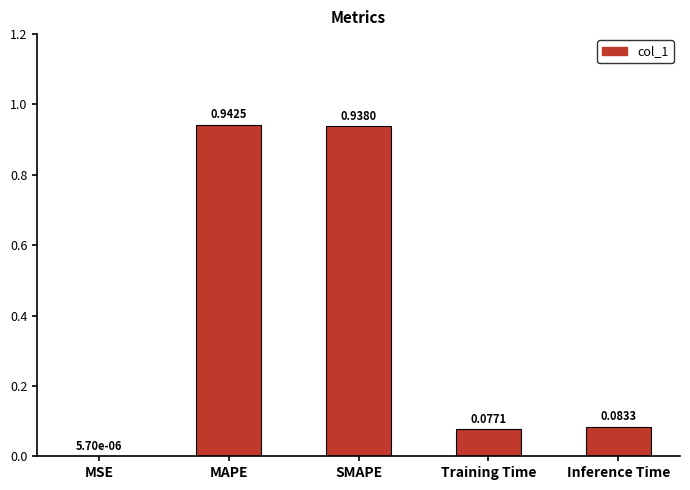

What is the sum of the values at SMAPE and Inference Time?

1.0